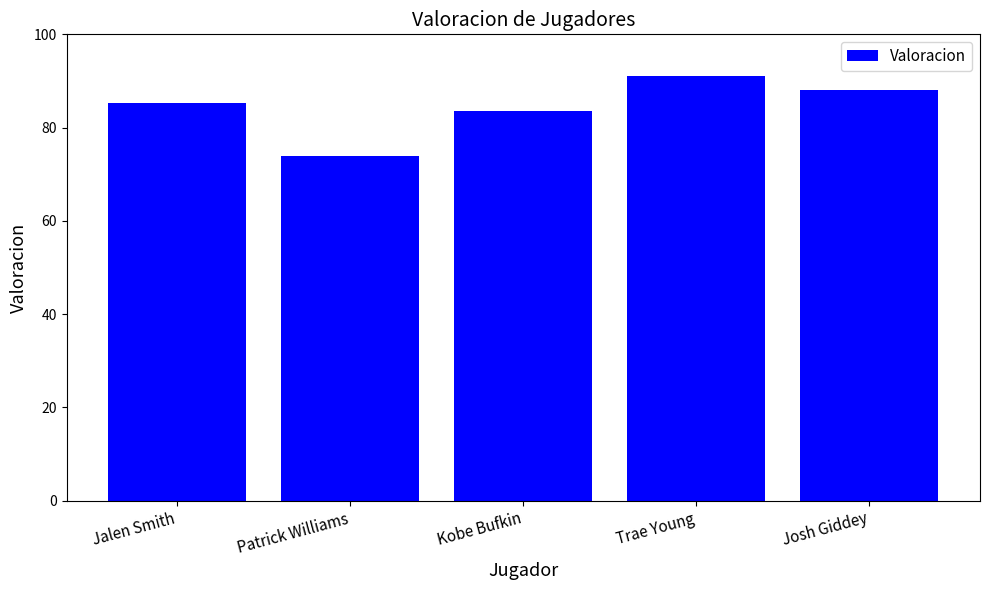

What is the minimum value shown in the chart?

74.0